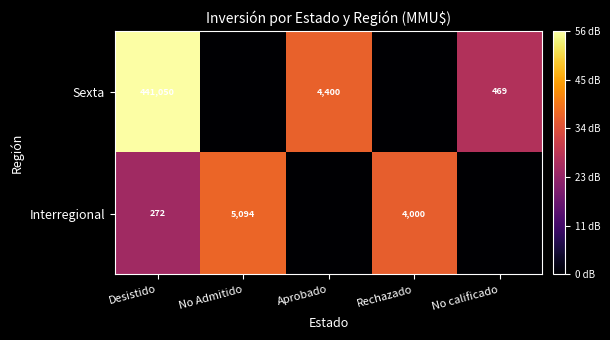

True or false: Interregional has a value of 4000 at Rechazado.

True